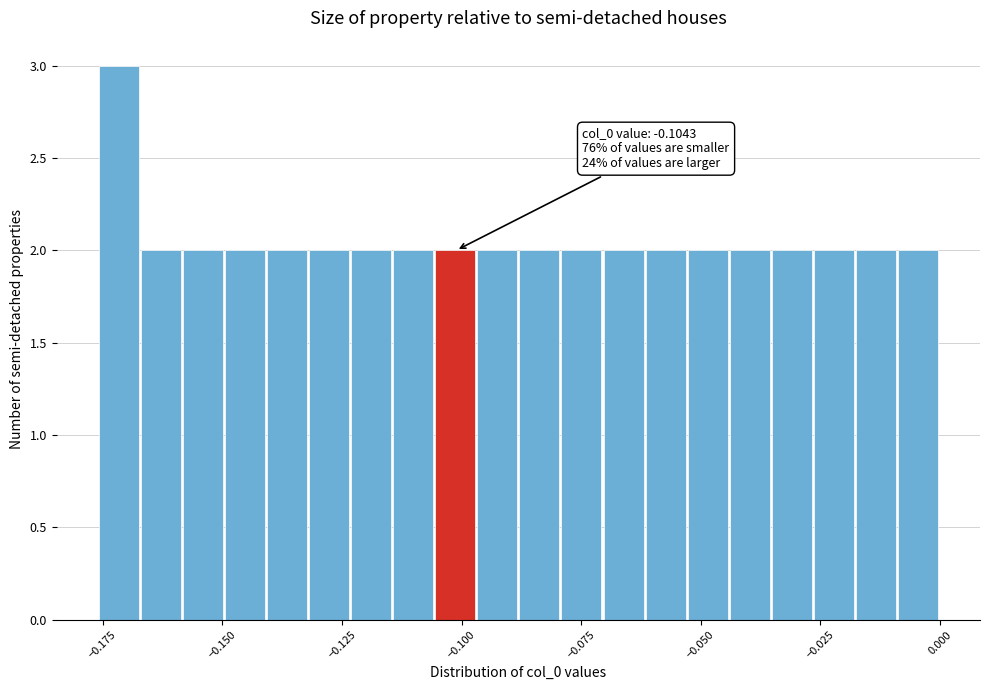

Read against the x-axis, roughly where is the centre of the tallest bar?

-0.170